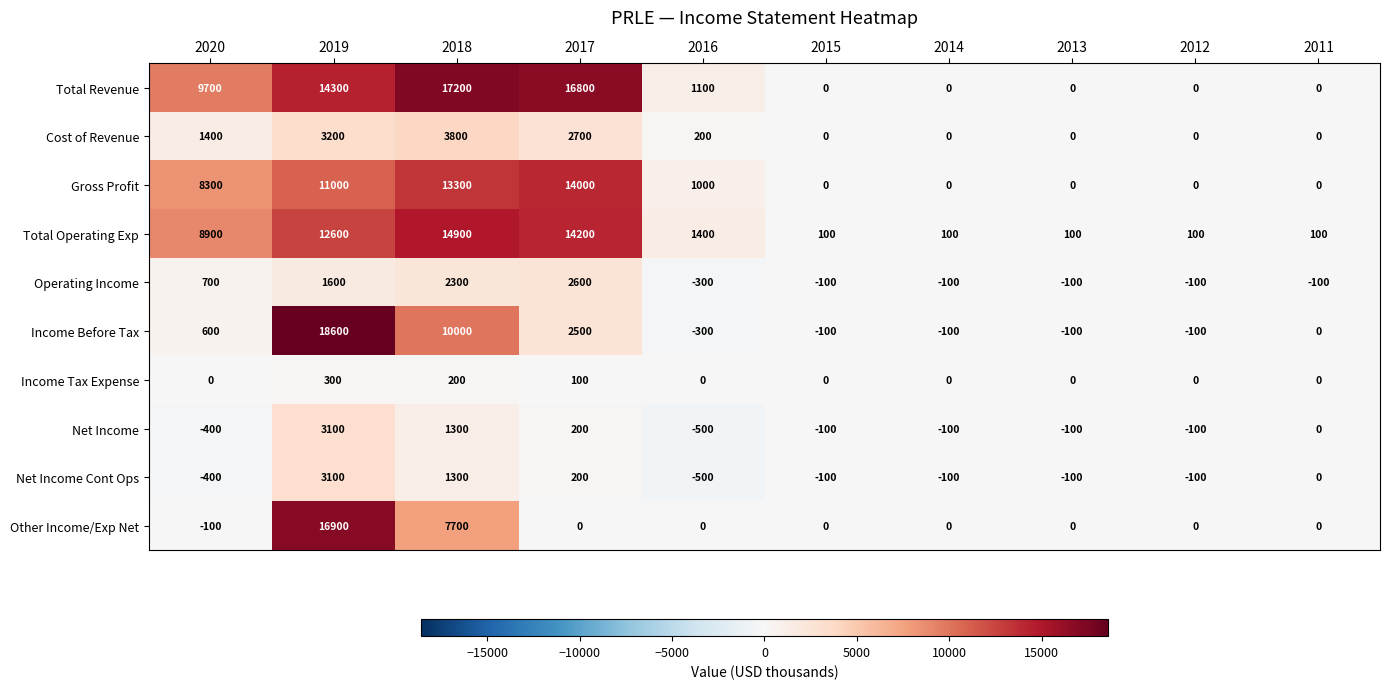

Which series has the largest range (max minus min)?

Income Before Tax